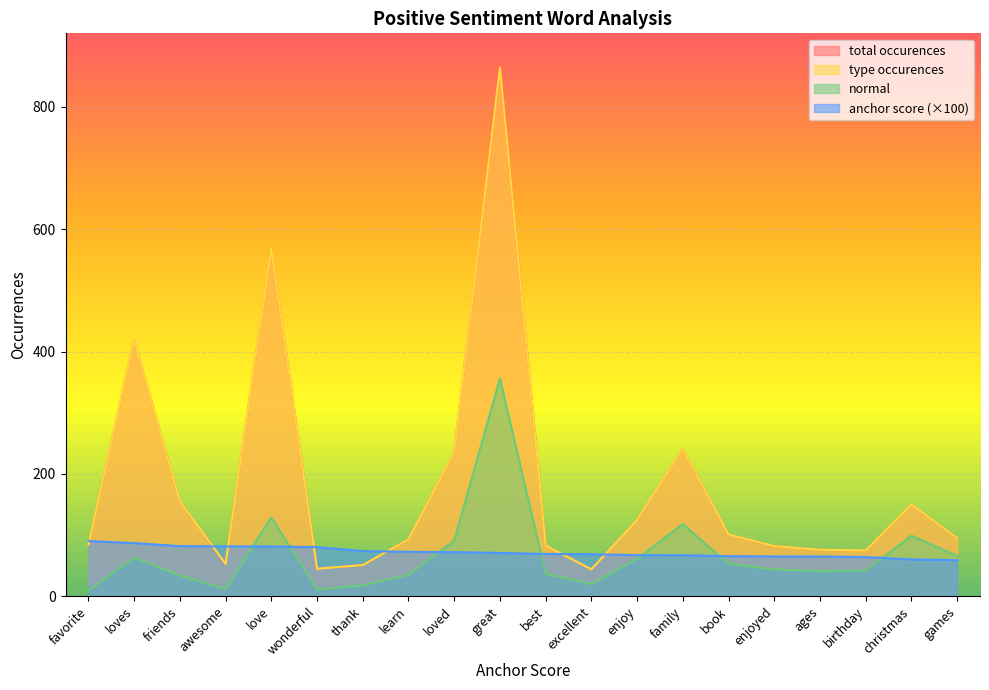

What is the sum of all type occurences values?

3640.0